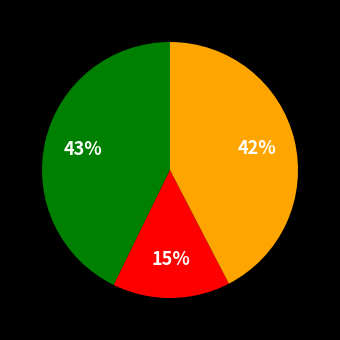

Is there any slice that represents more than half of the pie?

No